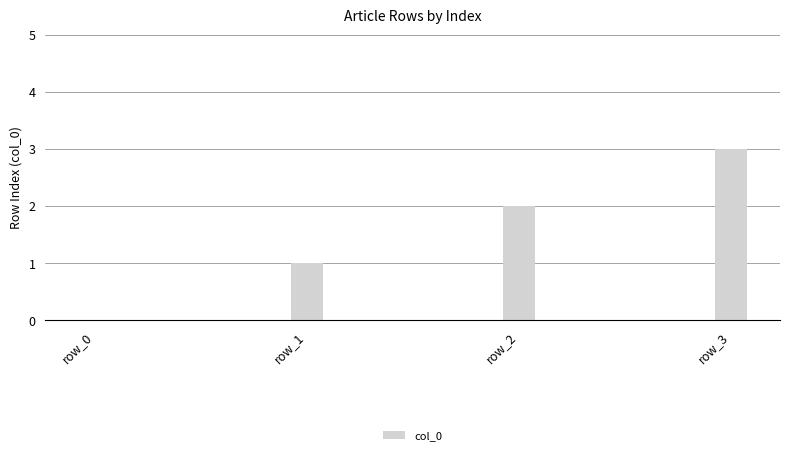

Count the number of categories in the chart.

4